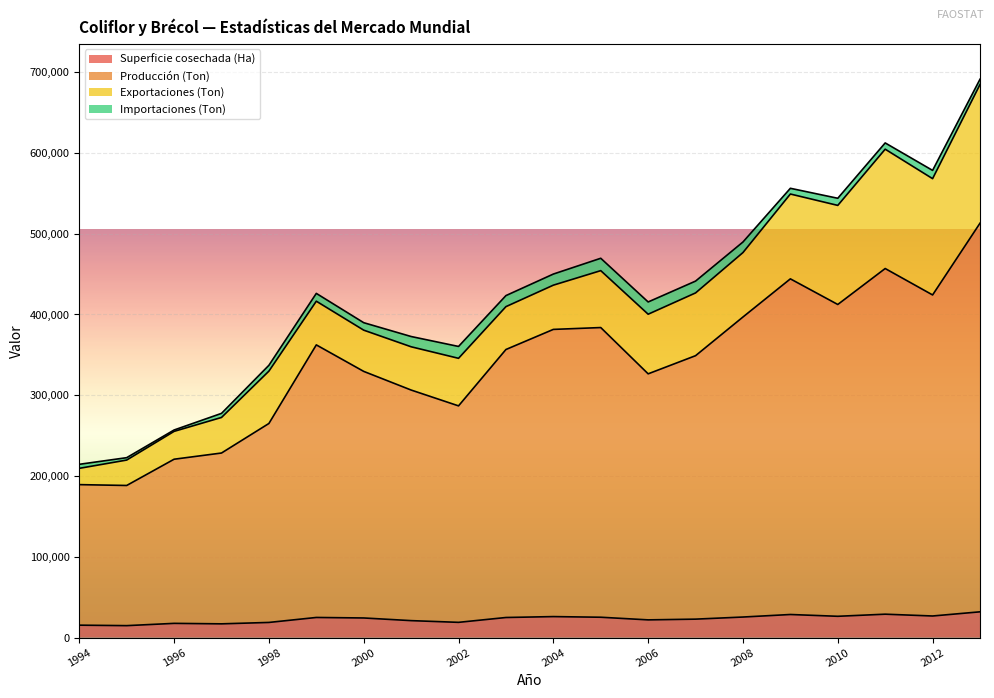

True or false: Superficie cosechada (Ha) has a value of 26030 at 2004.

True